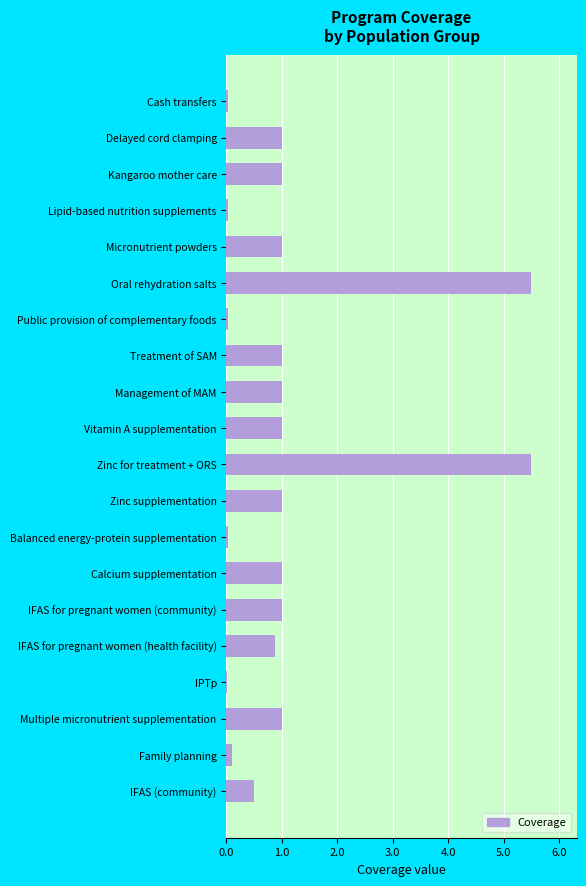

Is it true that the value at Vitamin A supplementation is 0.6?

False